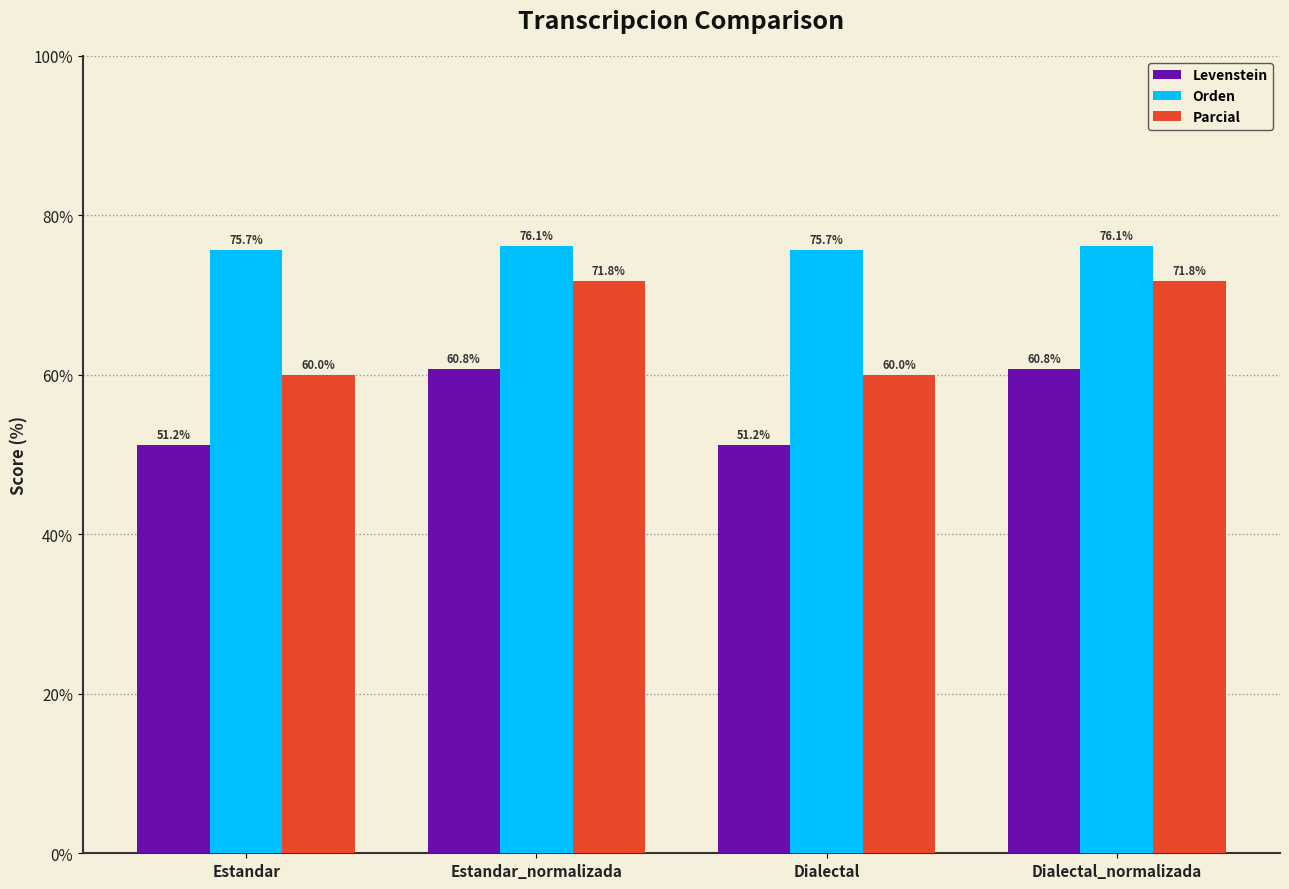

How many values in the Orden series are below 76?

2